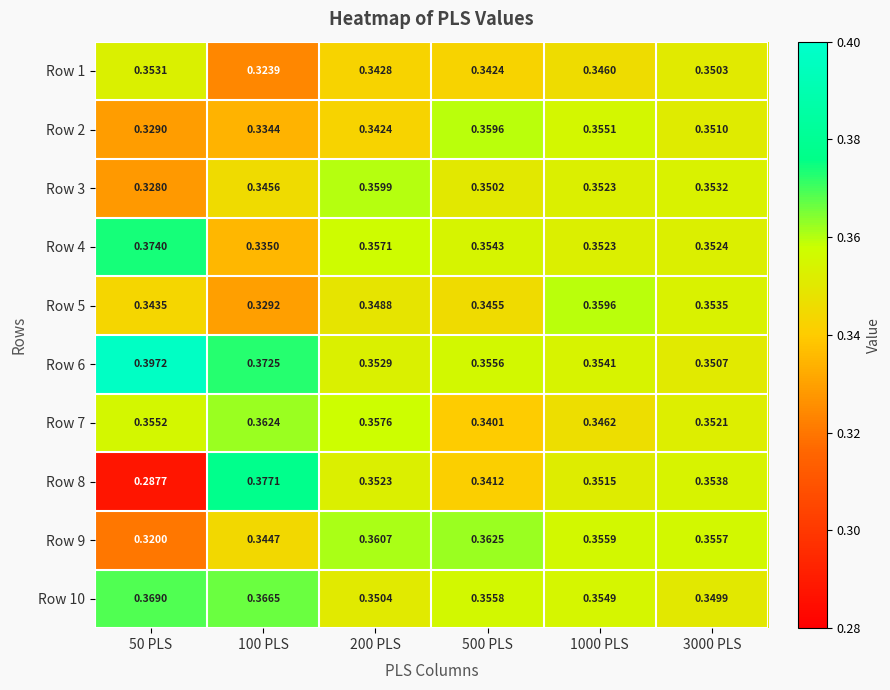

At which category is the sum across all series the highest?

1000 PLS